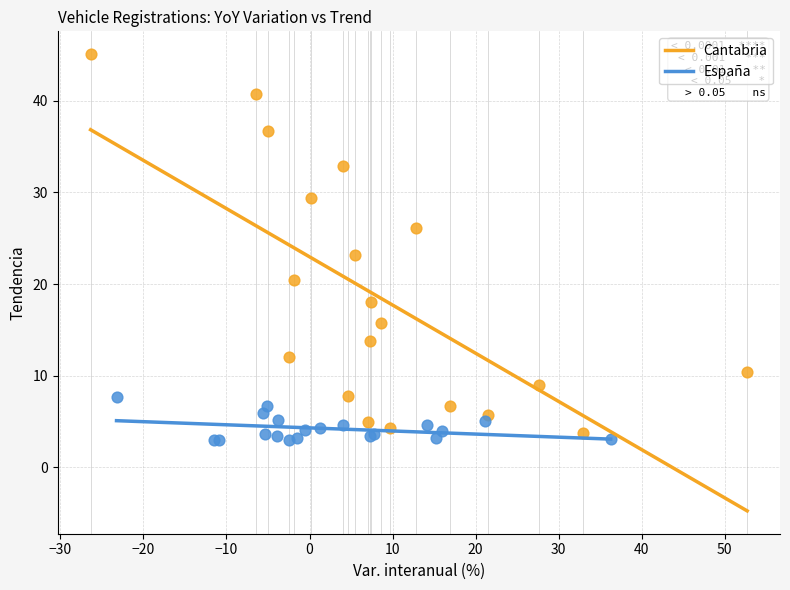

Which series contains the highest Y value?

Cantabria